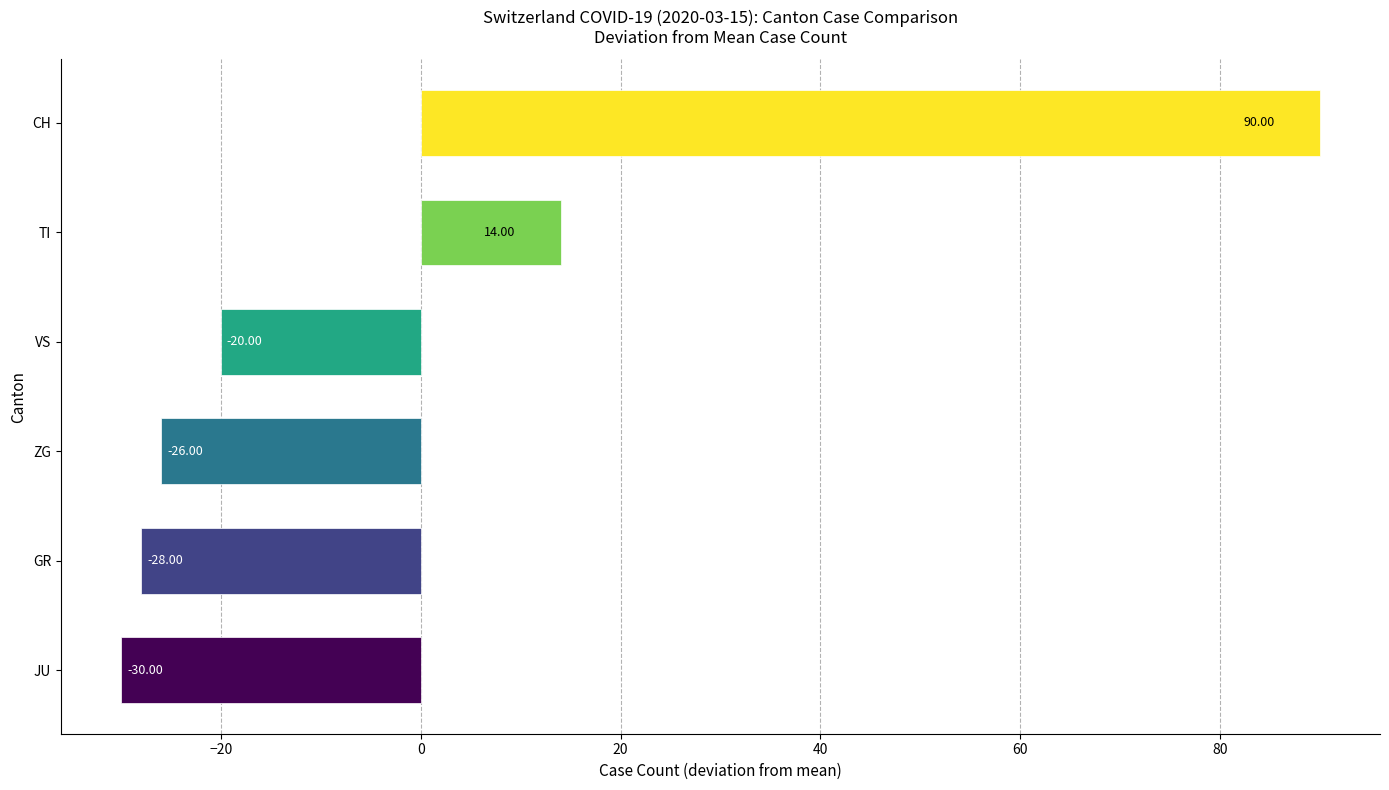

Rank the categories by value from highest to lowest.

CH, TI, VS, ZG, GR, JU